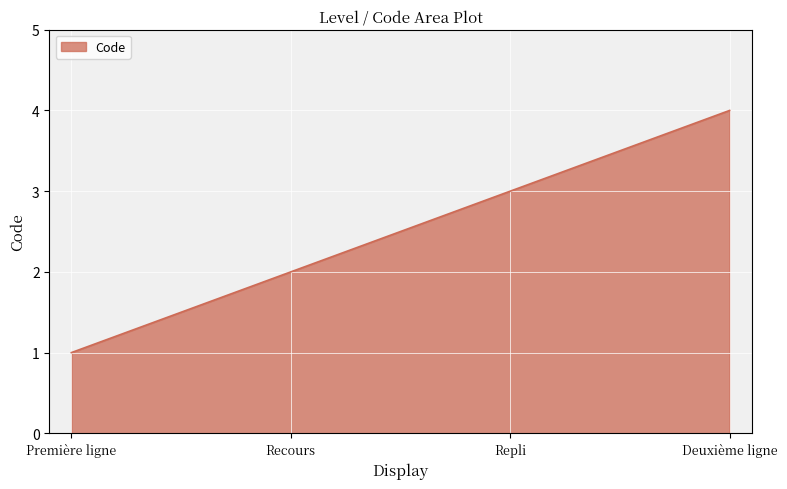

What is the difference between the maximum and minimum values?

3